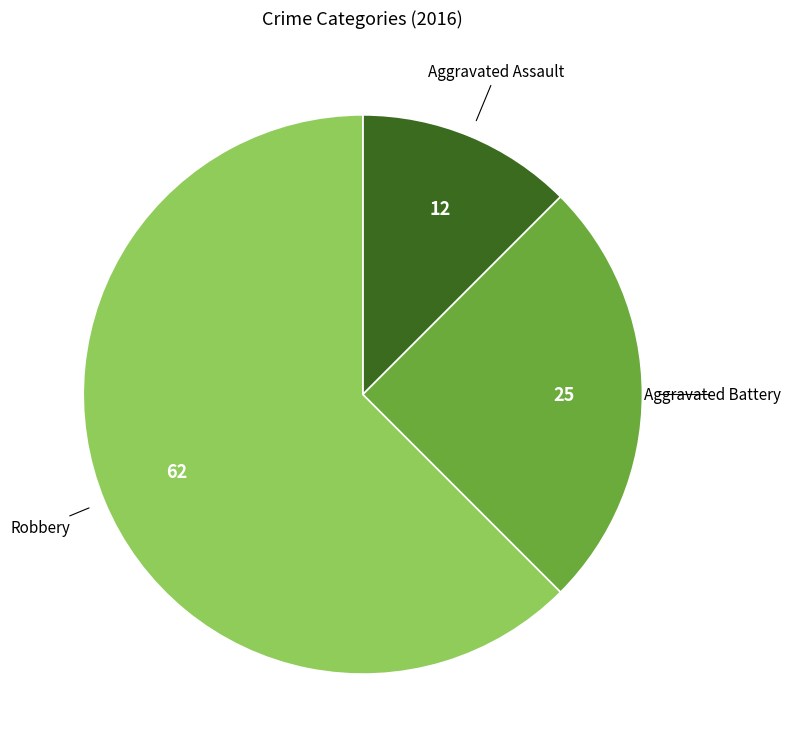

Which category has the smallest portion of the pie?

Aggravated Assault